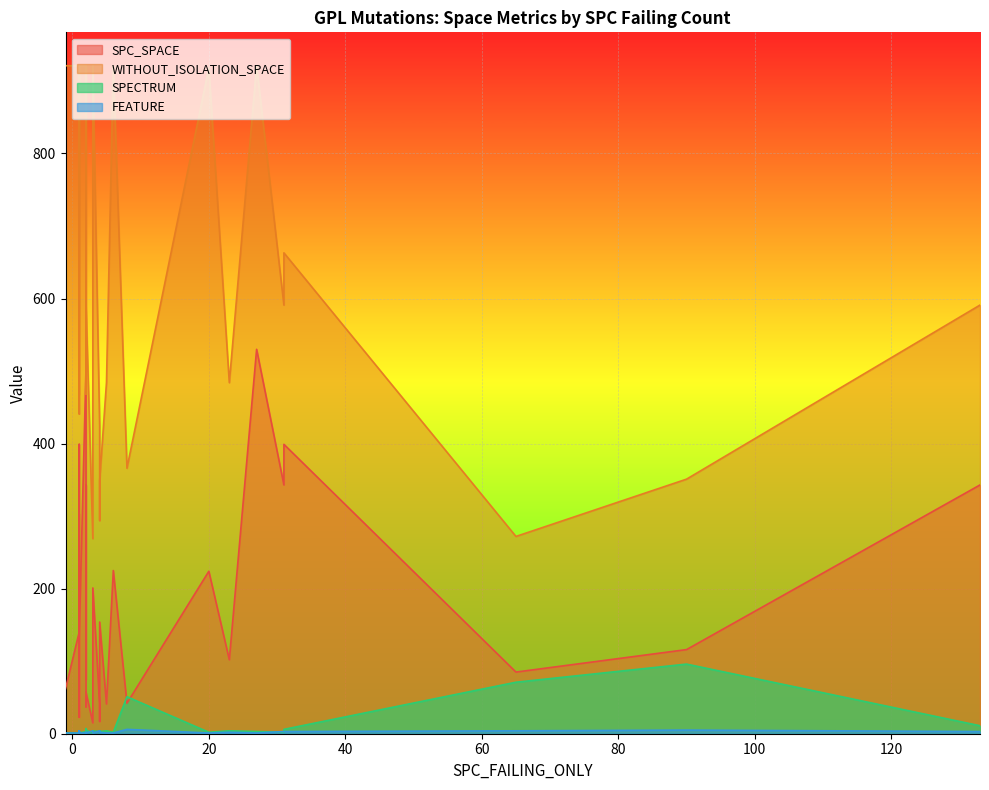

Which has a higher value, 17 or 29?

17